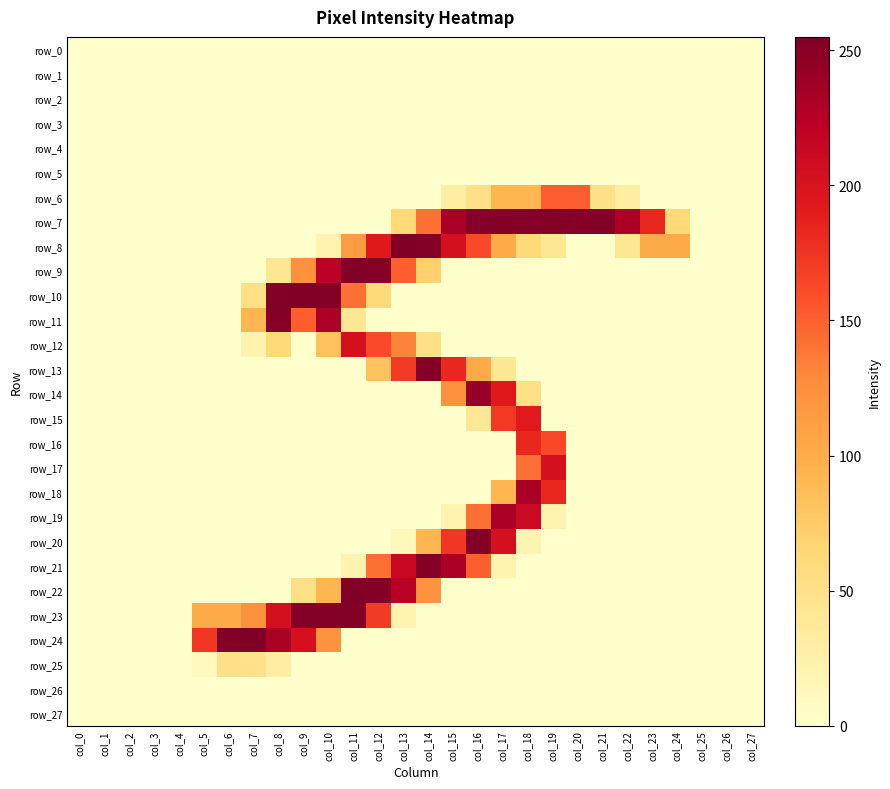

What is the difference between the maximum and minimum values in the row_15 series?

192